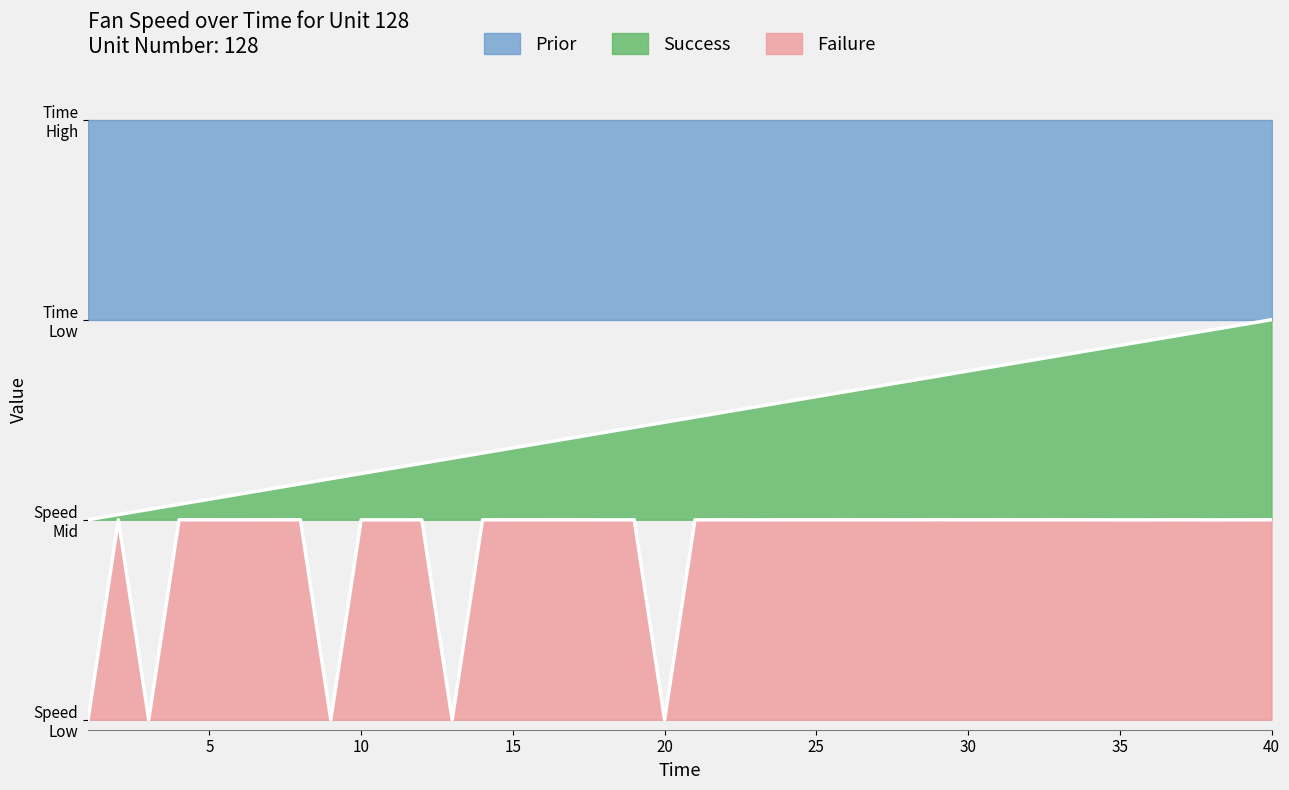

True or false: Time and Corrected Fan Speed cross at least once.

False